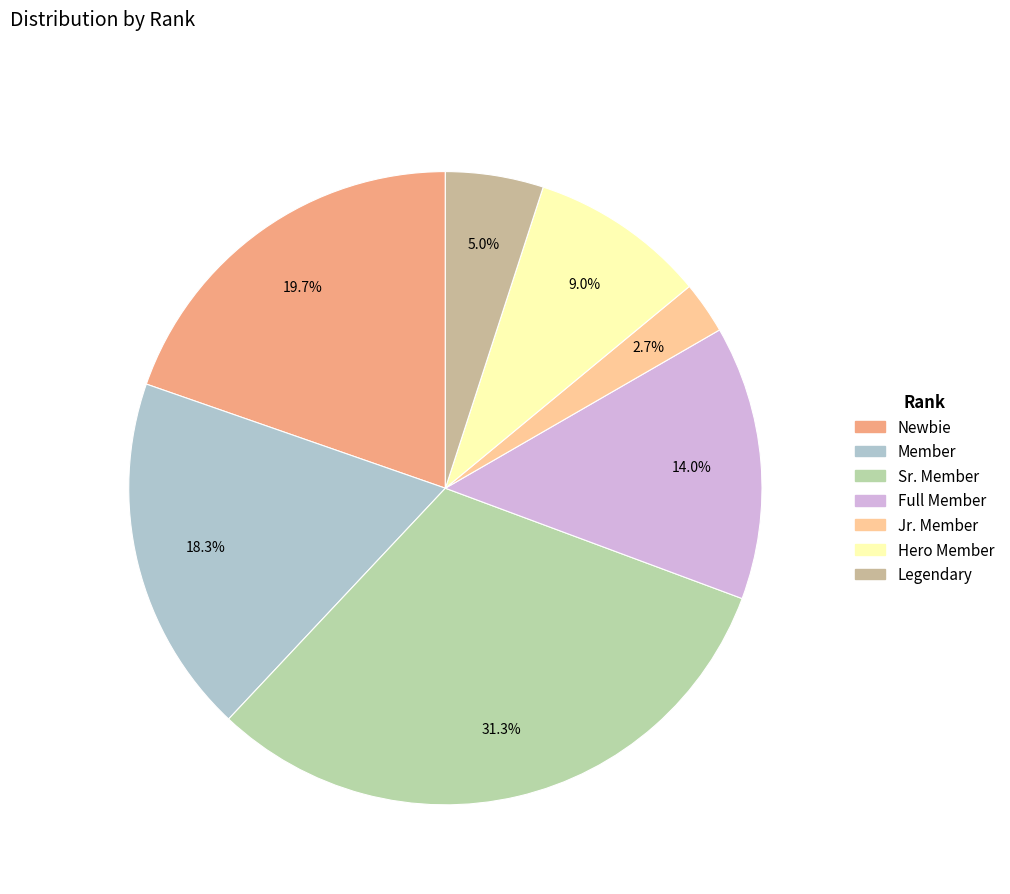

To the nearest percent, what is the difference between the Sr. Member and Hero Member slice percentages?

22%